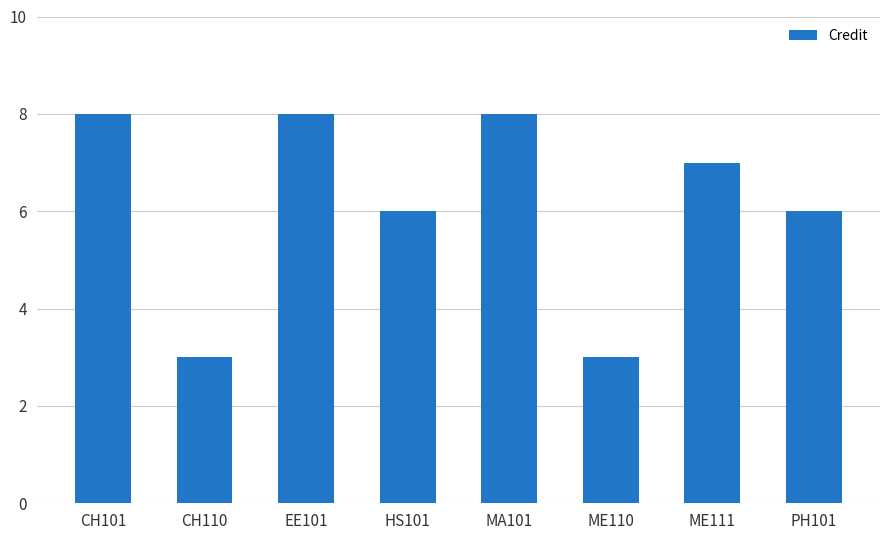

What is the change in value from MA101 to ME111?

-1